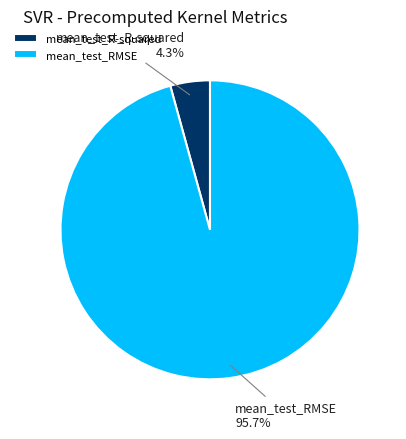

Count the number of slices in the pie.

2